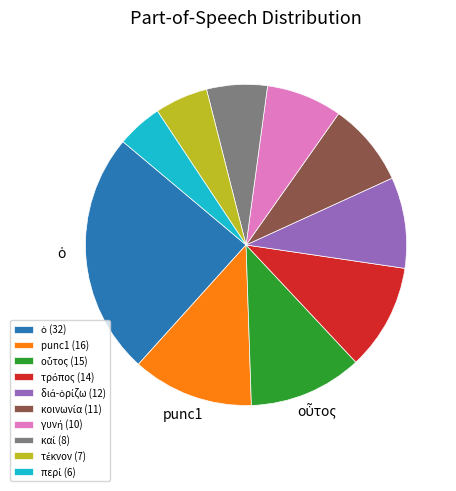

Is there any slice that represents more than half of the pie?

No